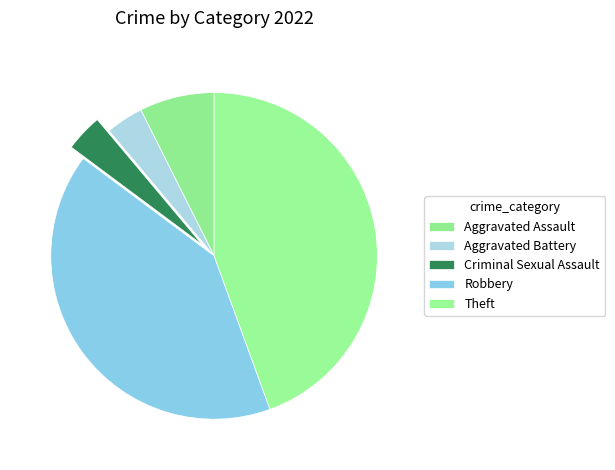

Count the number of slices in the pie.

5